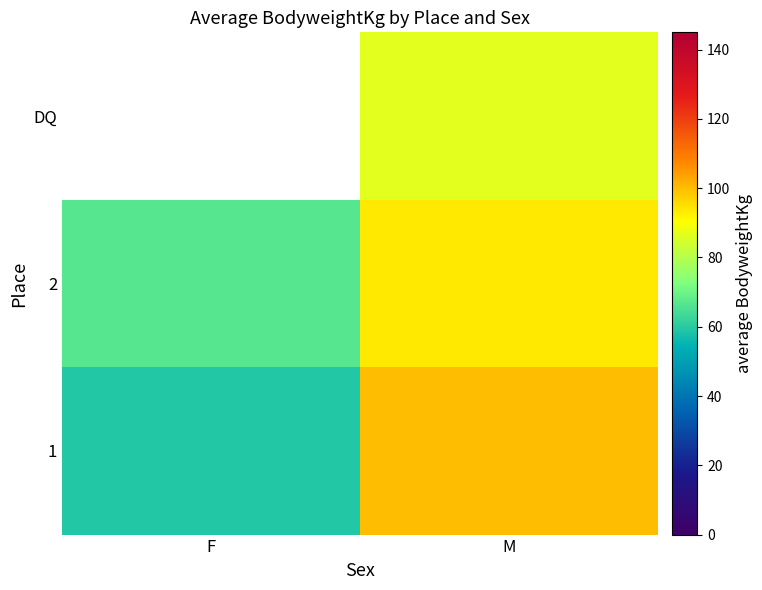

Where is 2 nearest to the value 80?

F